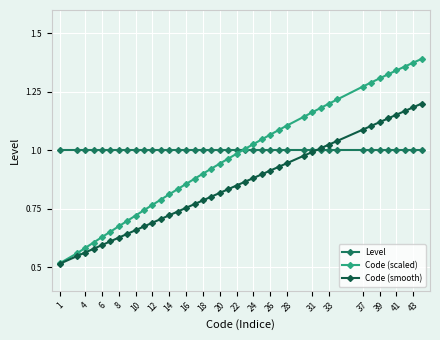

List the series in order of their peak value, lowest first.

Level, Code (smooth), Code (scaled)